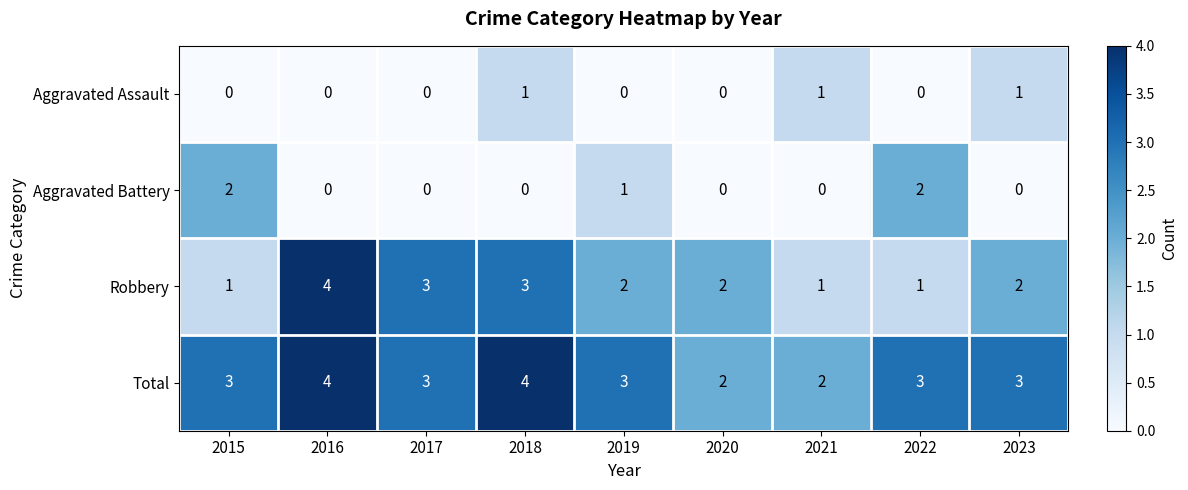

The value of Robbery at 2020 is 2. True or false?

True